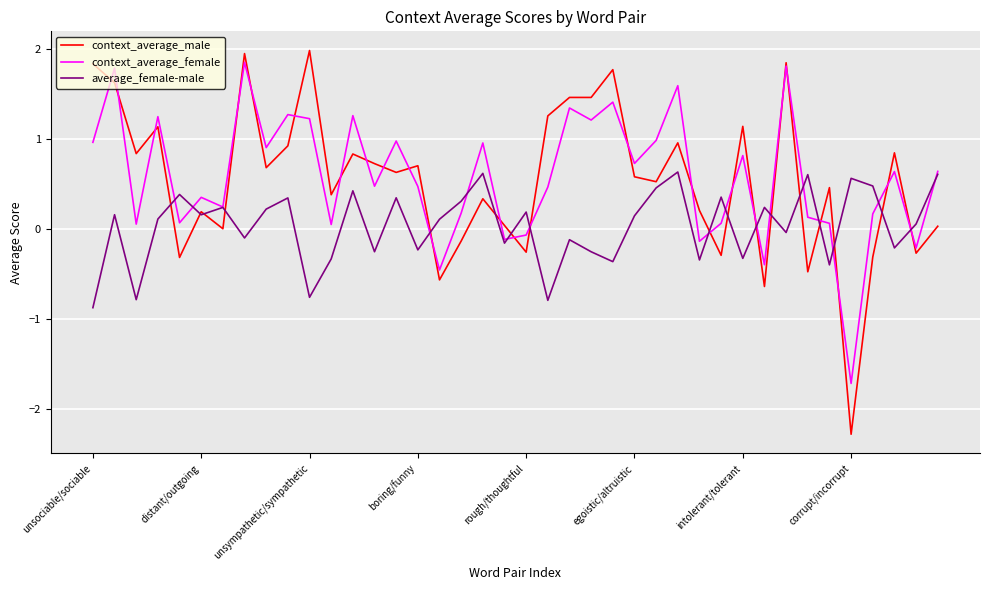

What is the smallest value displayed?

-2.3